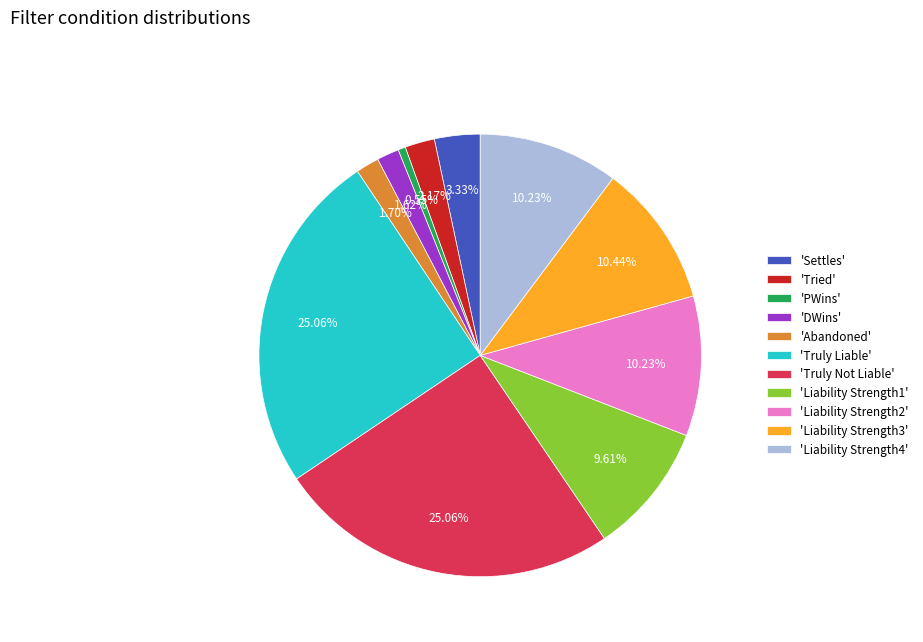

Is there a majority slice in this chart?

No